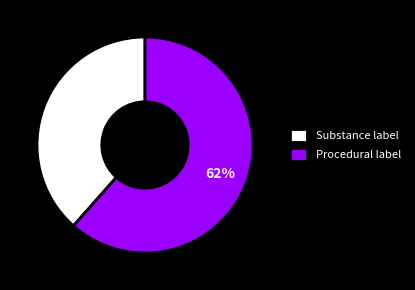

Rank the categories by value from lowest to highest.

Substance label, Procedural label